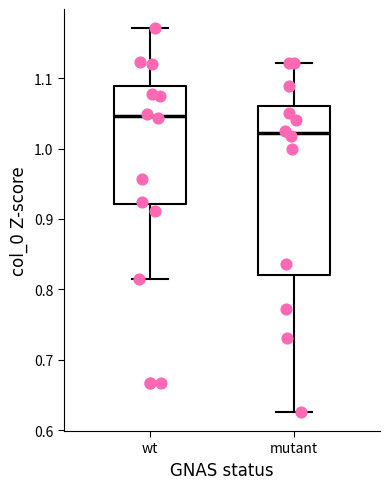

Comparing the boxes themselves (not the whiskers), which one is the tallest?

mutant